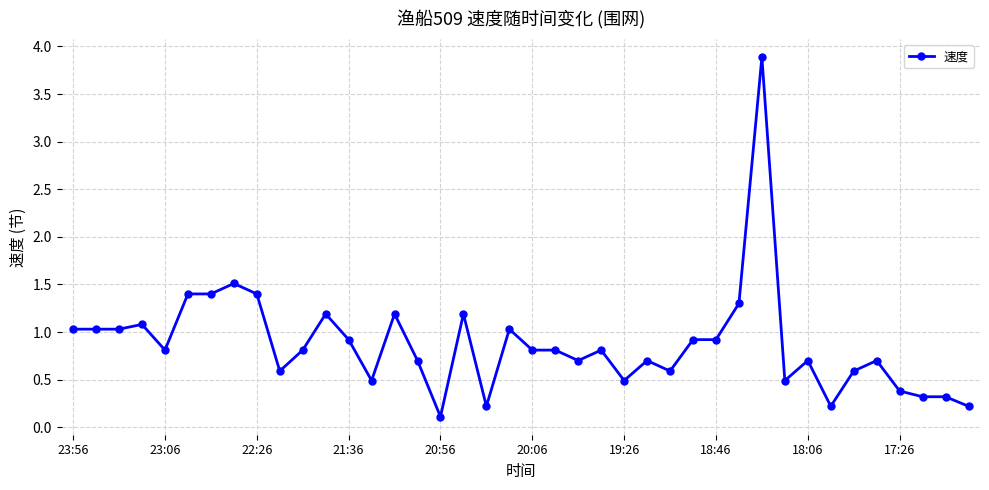

True or false: there are more than 2 points higher than both neighbors.

True